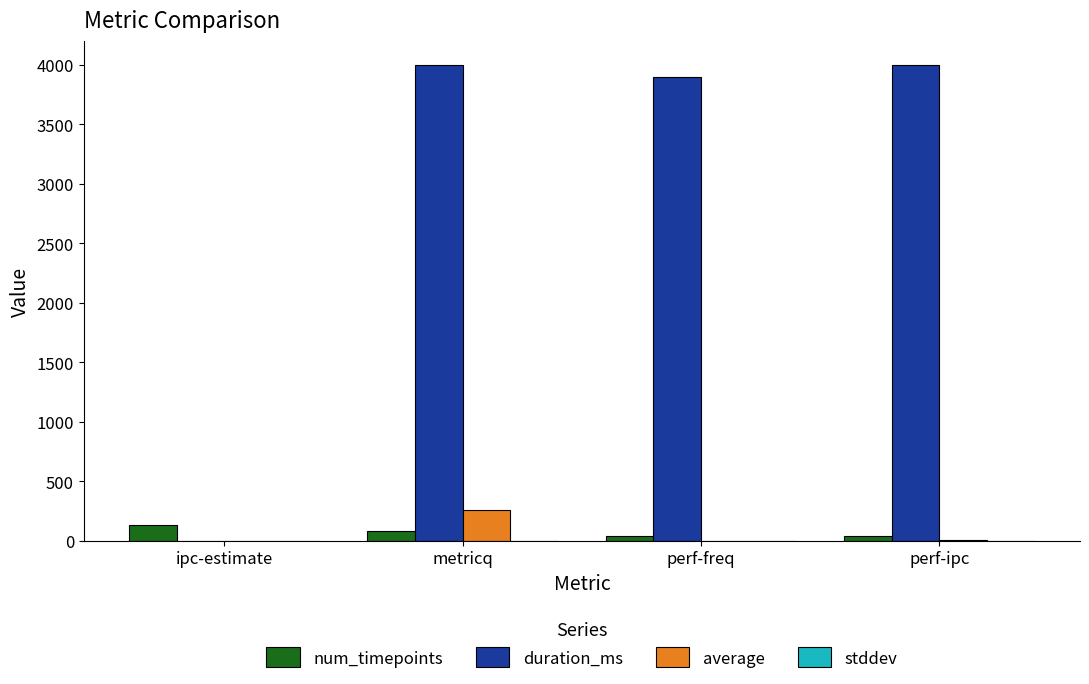

Is it true that duration_ms equals 2747.9 at ipc-estimate?

False